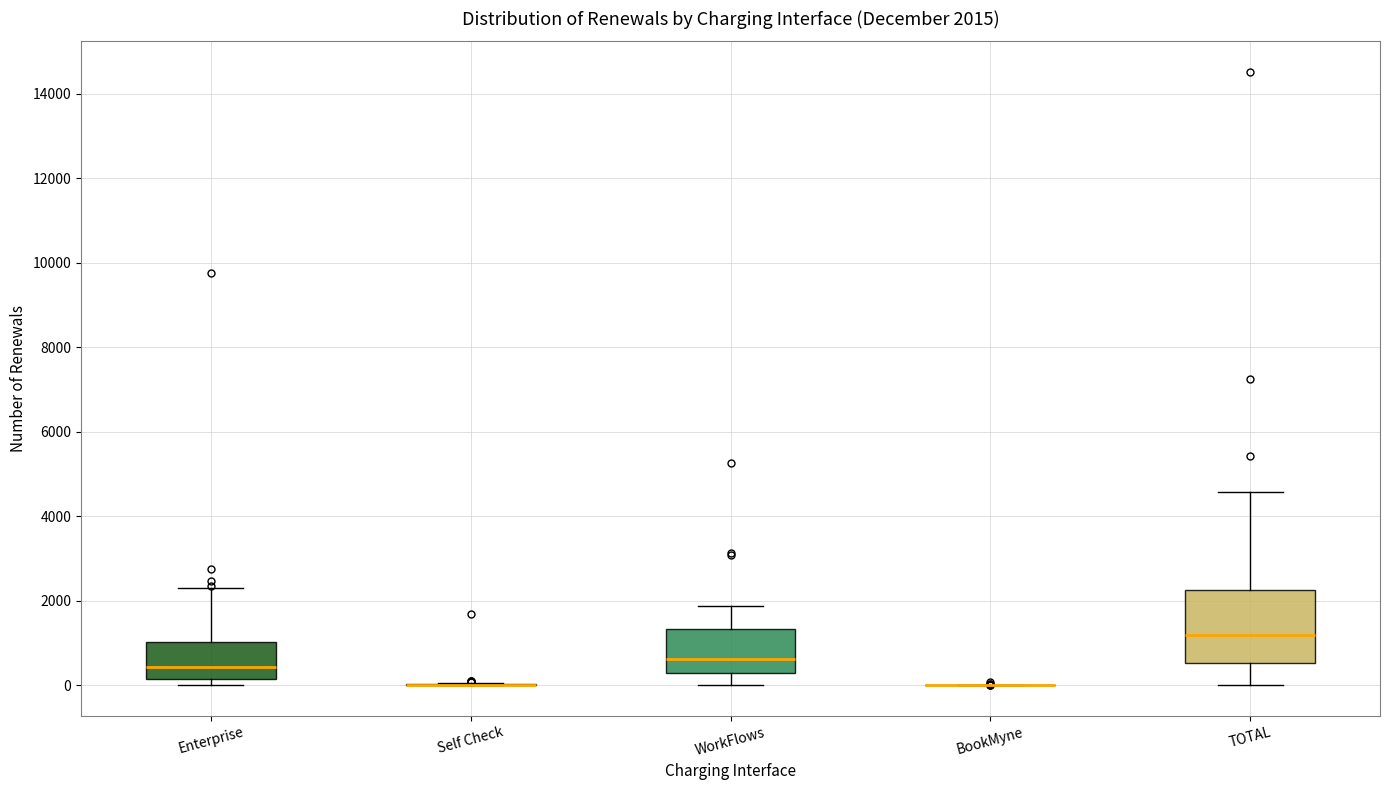

Comparing the boxes themselves (not the whiskers), which one is the tallest?

TOTAL